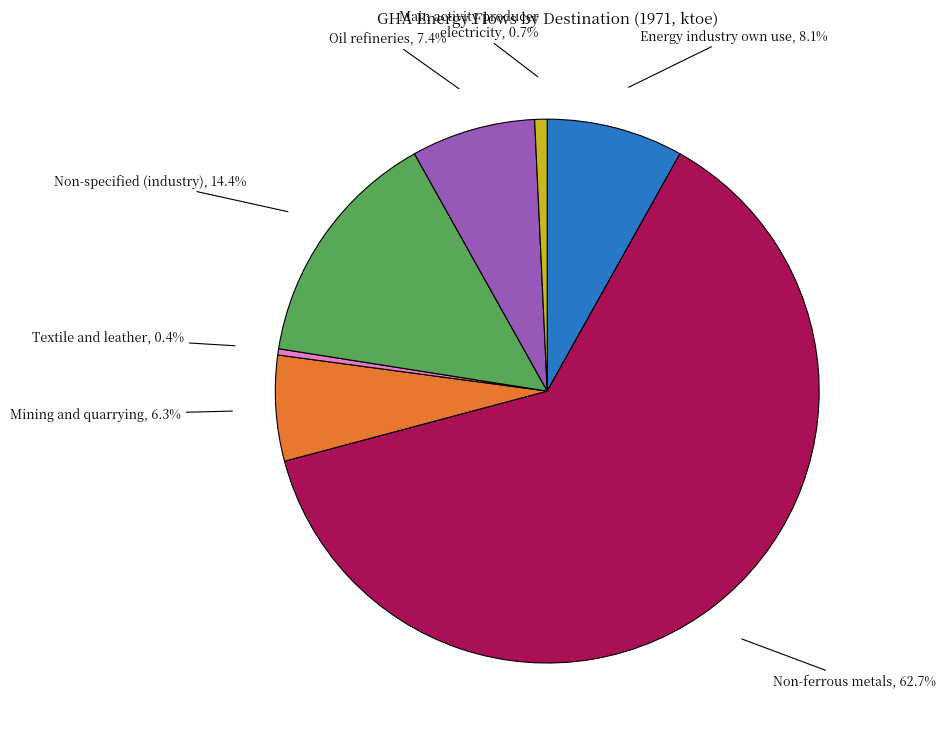

To the nearest percent, what is the difference between the Non-specified (industry) and Textile and leather slice percentages?

14%